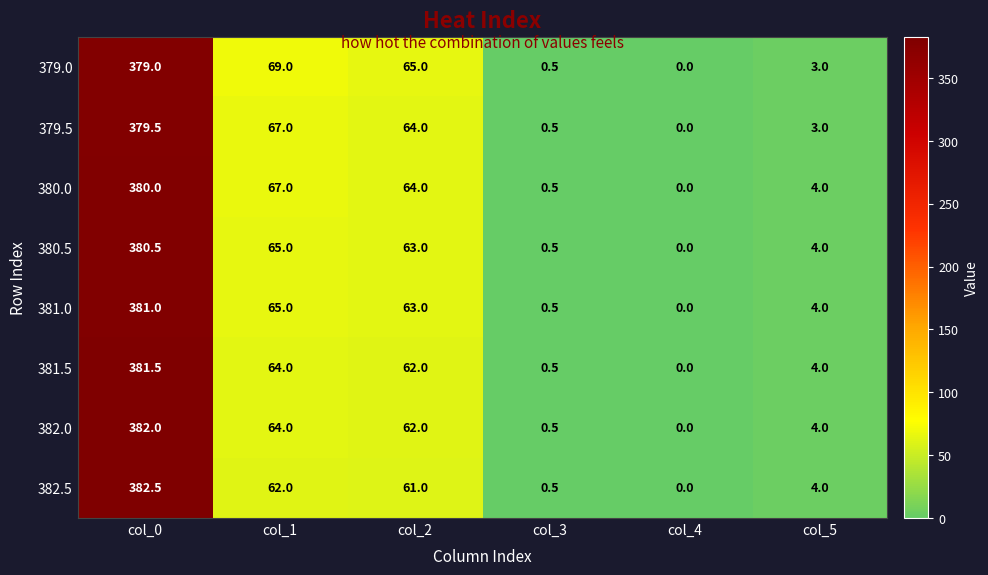

Which series has the widest spread of values?

382.5